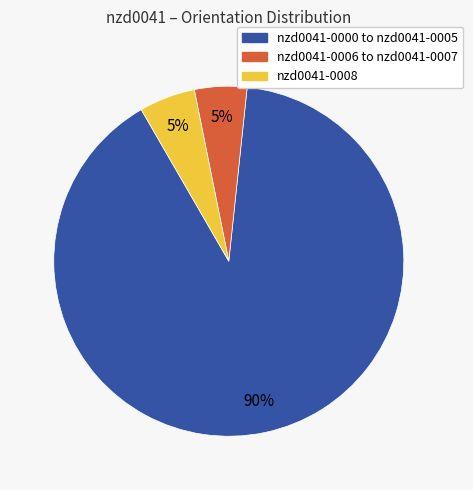

To the nearest percent, what is the average slice percentage?

33%